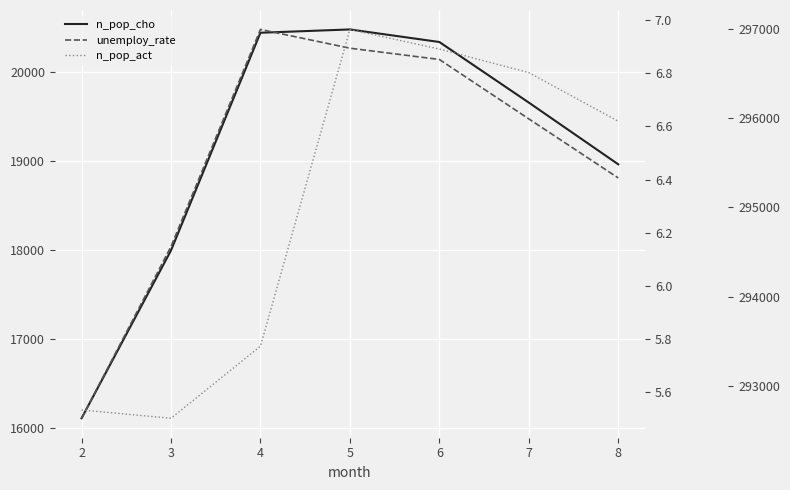

What are all the series names shown in the legend?

n_pop_cho, unemploy_rate, n_pop_act